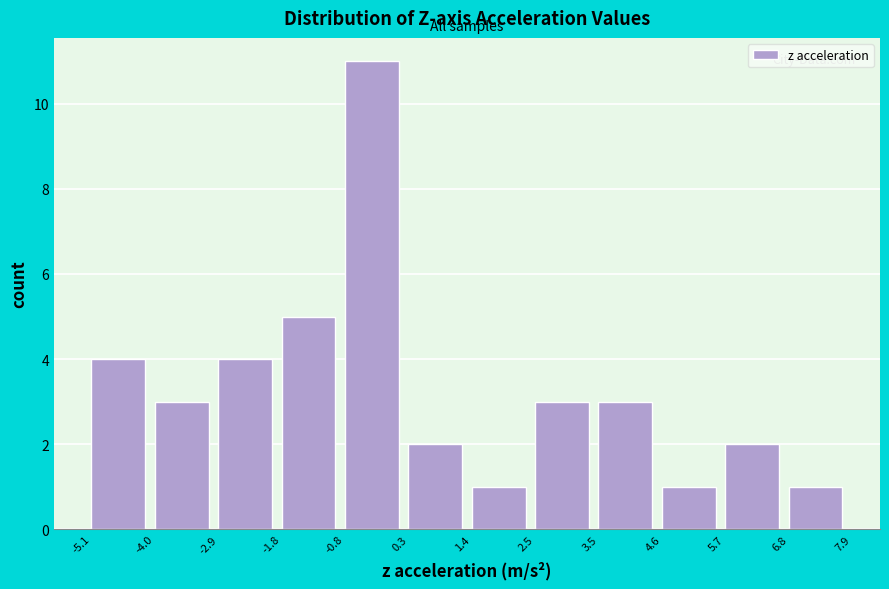

What is the height of the bar covering -4.0 to -2.9 on the x-axis? The values are not printed on the chart, so give them approximately, as read against the axis.

3